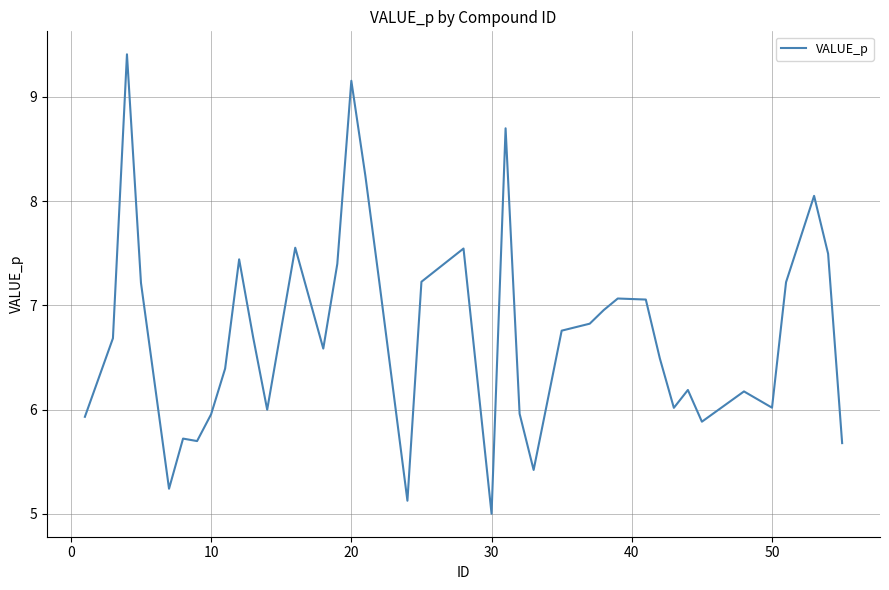

What is the difference between the maximum and minimum values?

4.4